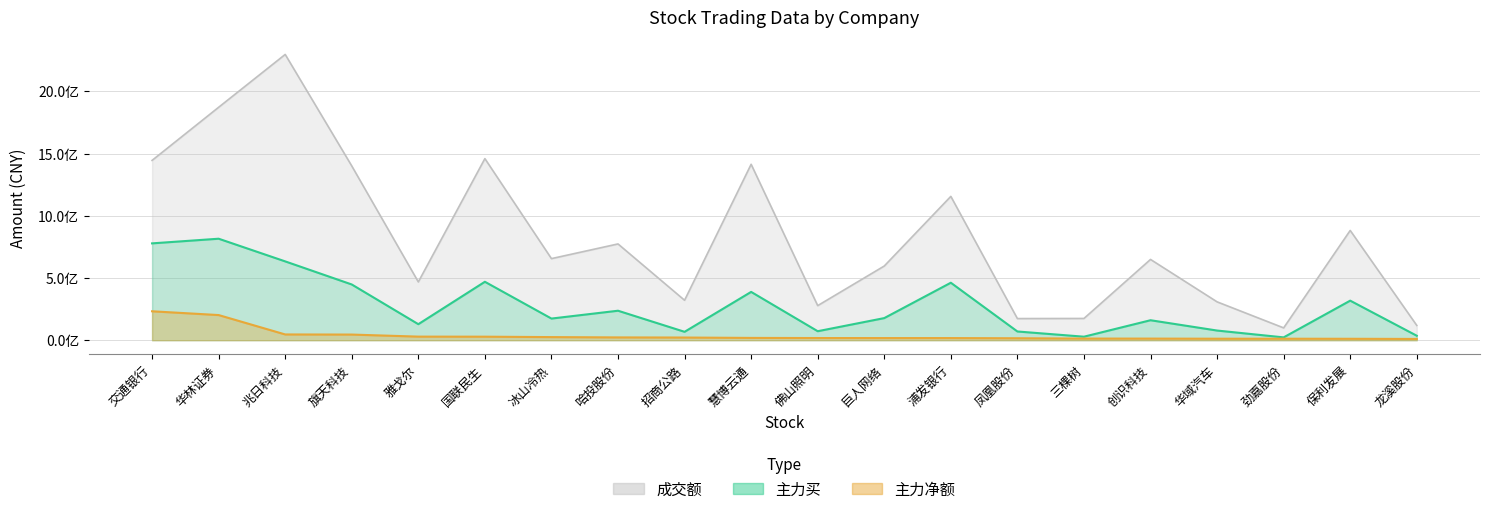

What is the difference between the maximum and minimum values in the 主力净额 series?

222392340